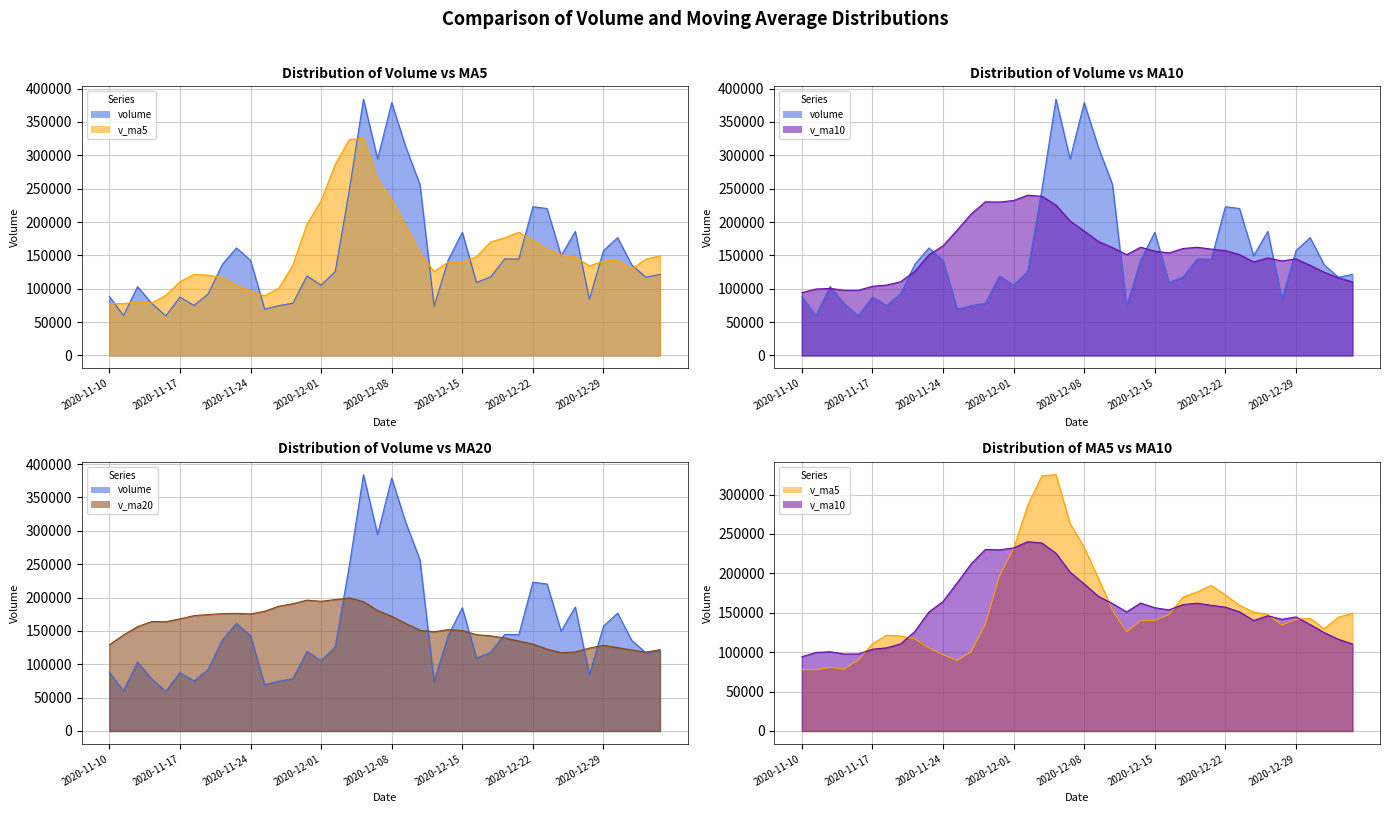

The volume series shows 135756.3 at 2020-12-31. True or false?

True